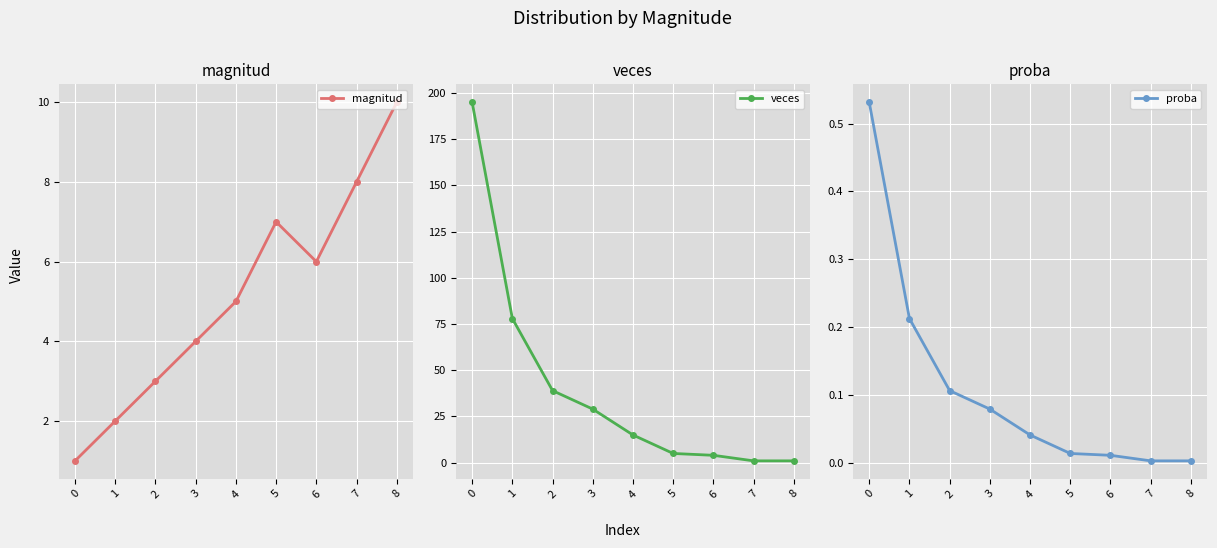

Rank the series by their maximum value, from highest to lowest.

veces, magnitud, proba